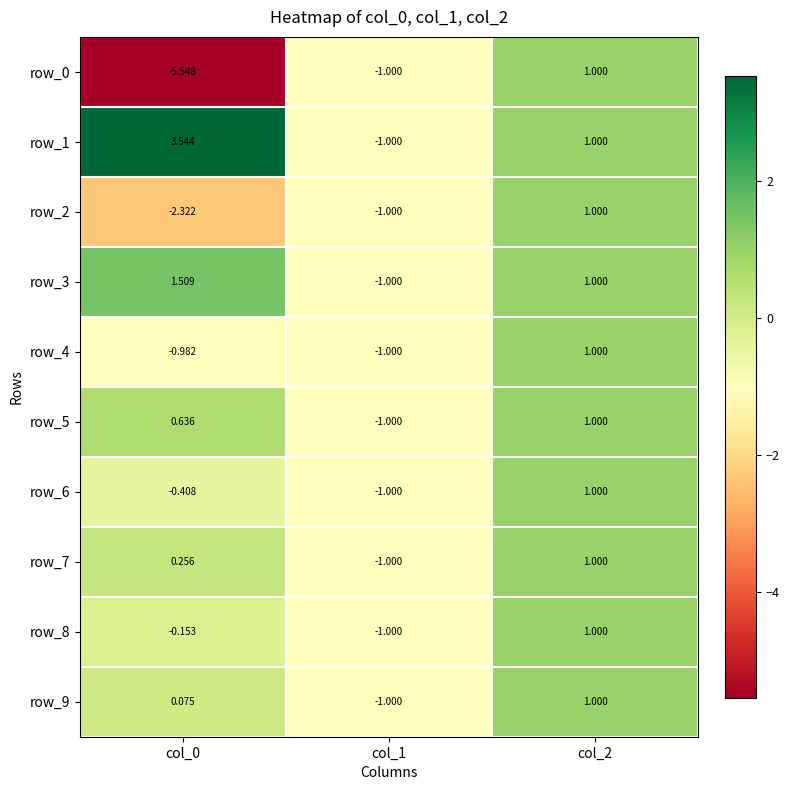

Is the value of row_0 at col_1 greater than the value of row_3 at col_0?

No